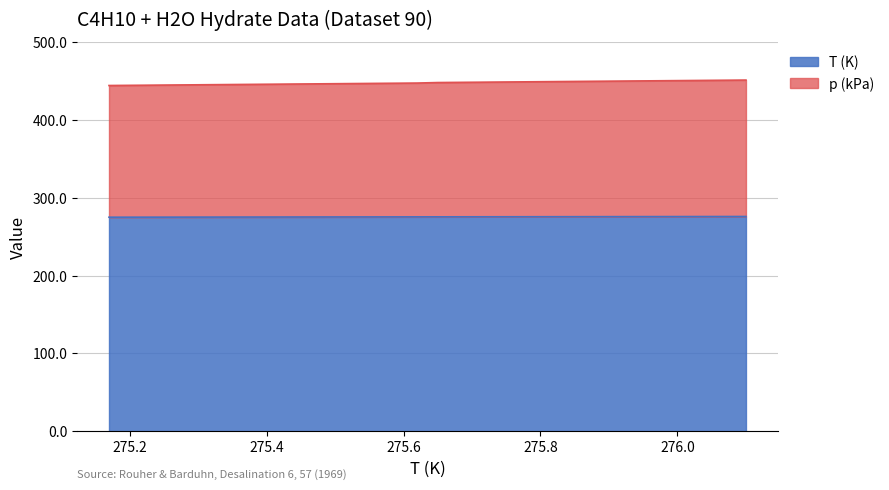

Where does the p (kPa) series first go above 448?

275.65